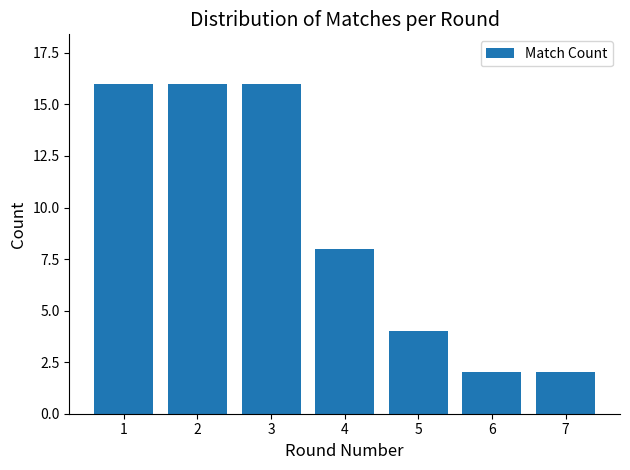

Does the chart contain any negative values?

No